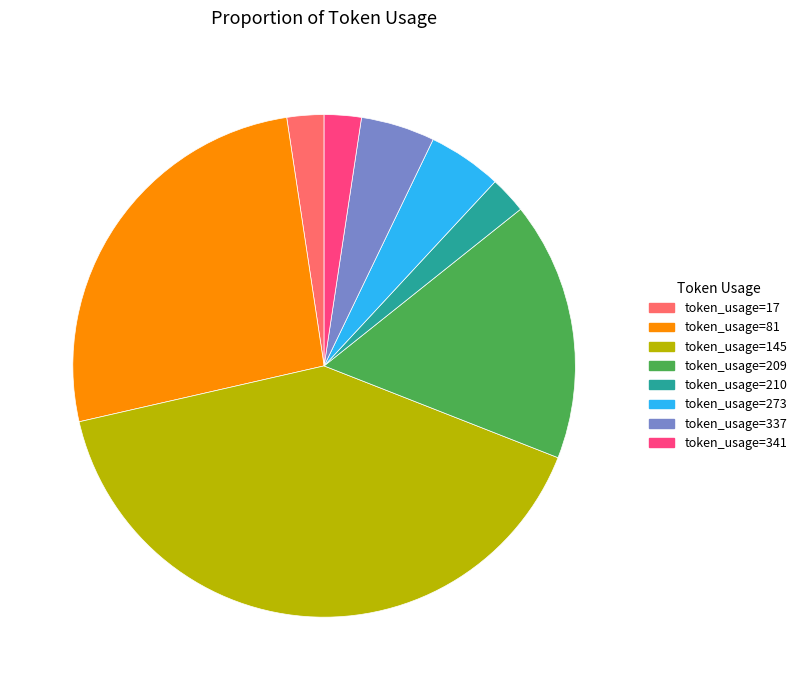

How many segments does this pie chart have?

8